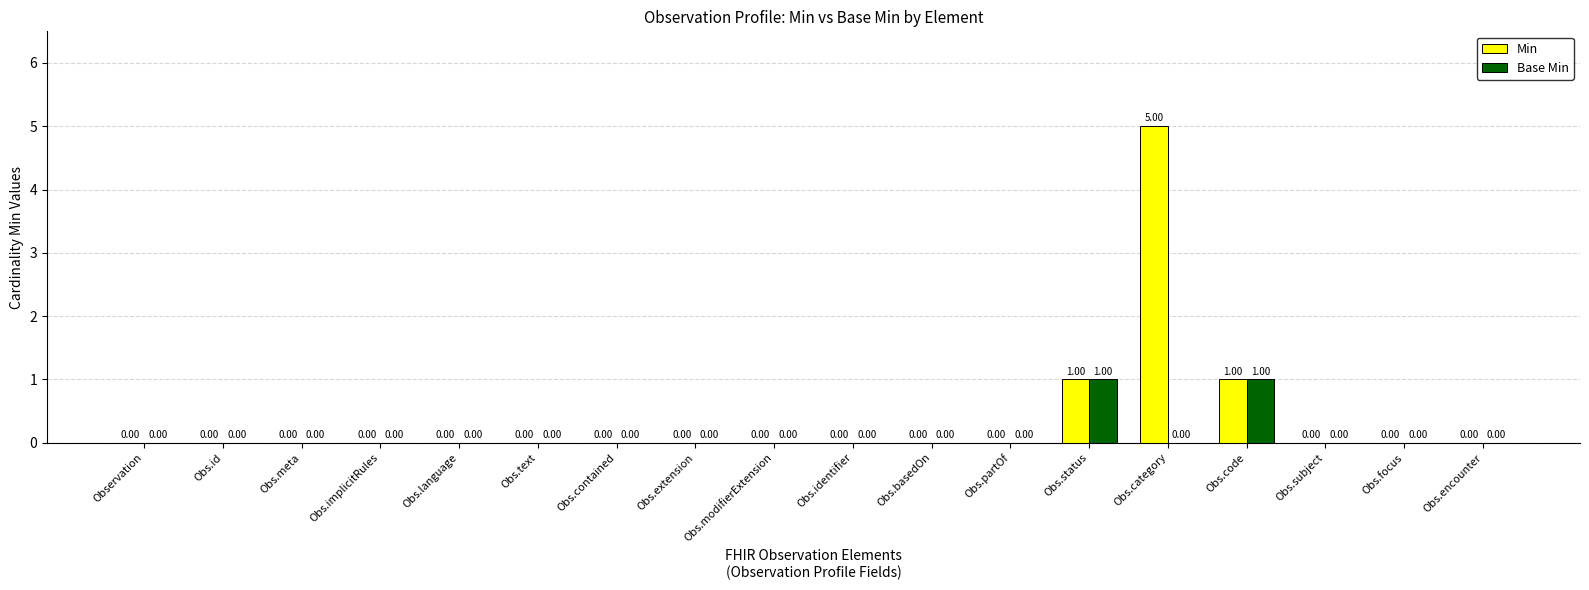

What is the sum of the Min values at Obs.text and Obs.category?

5